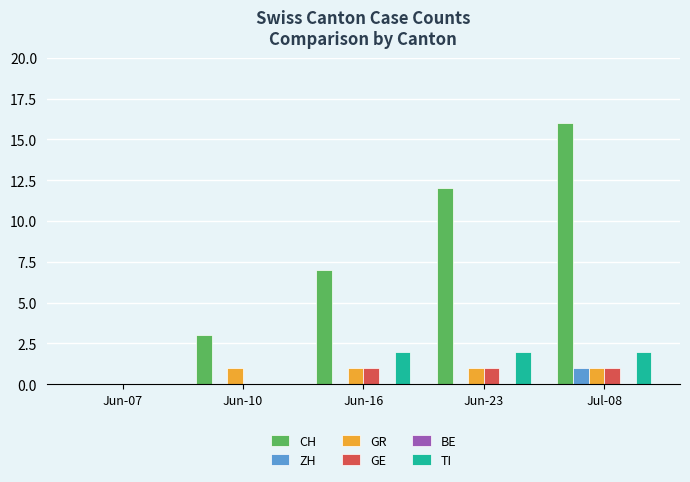

Is it true that TI equals 0 at Jun-10?

True